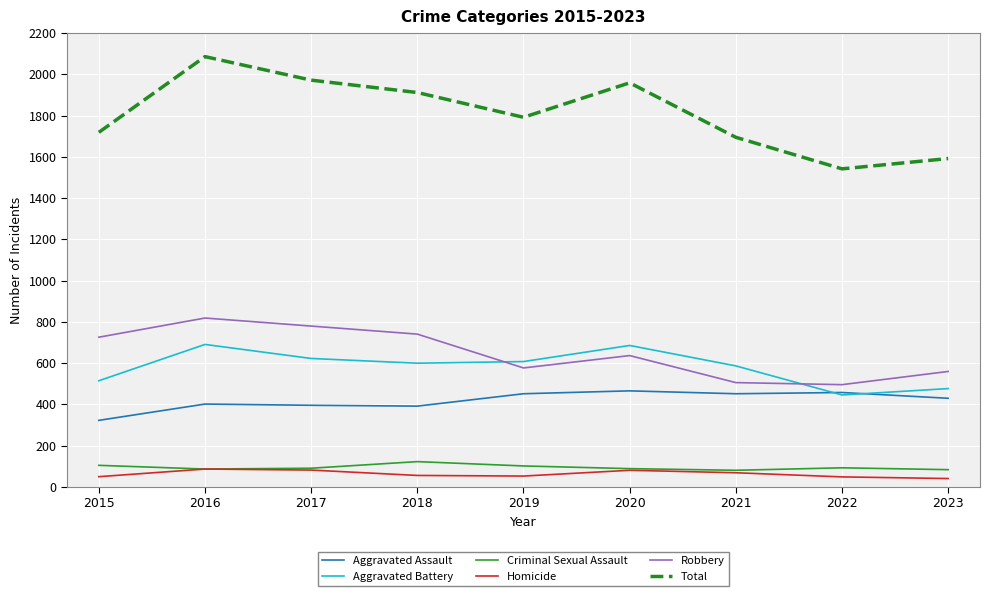

Which series has the widest spread of values?

Total